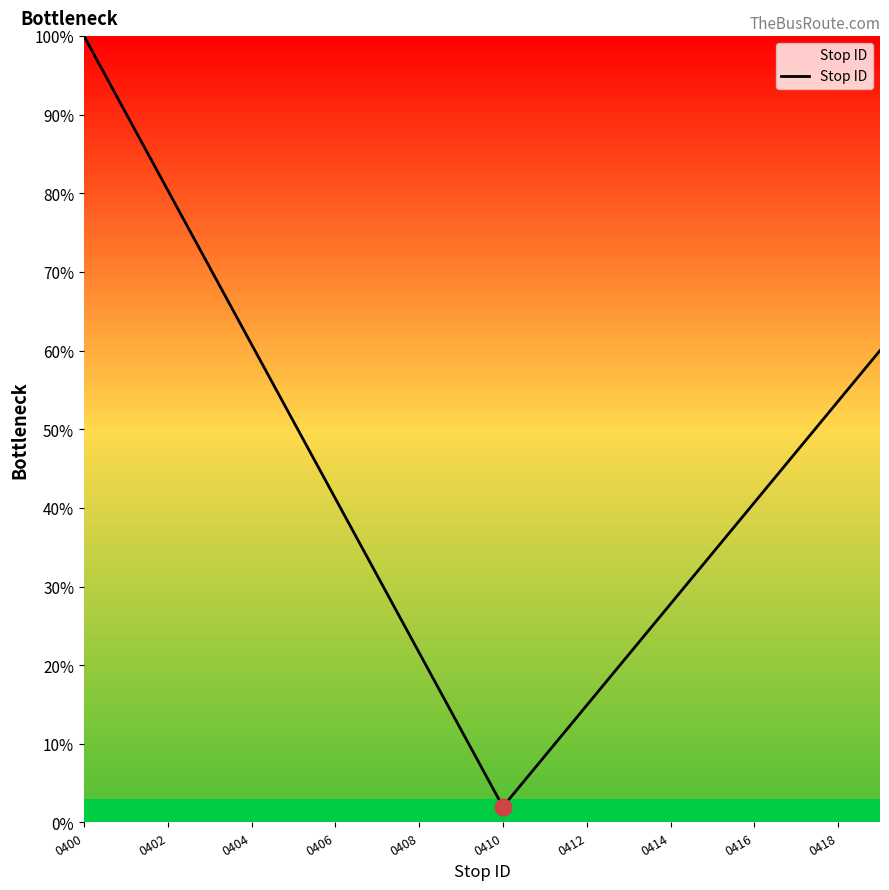

What is the difference between the maximum and minimum values?

98.0